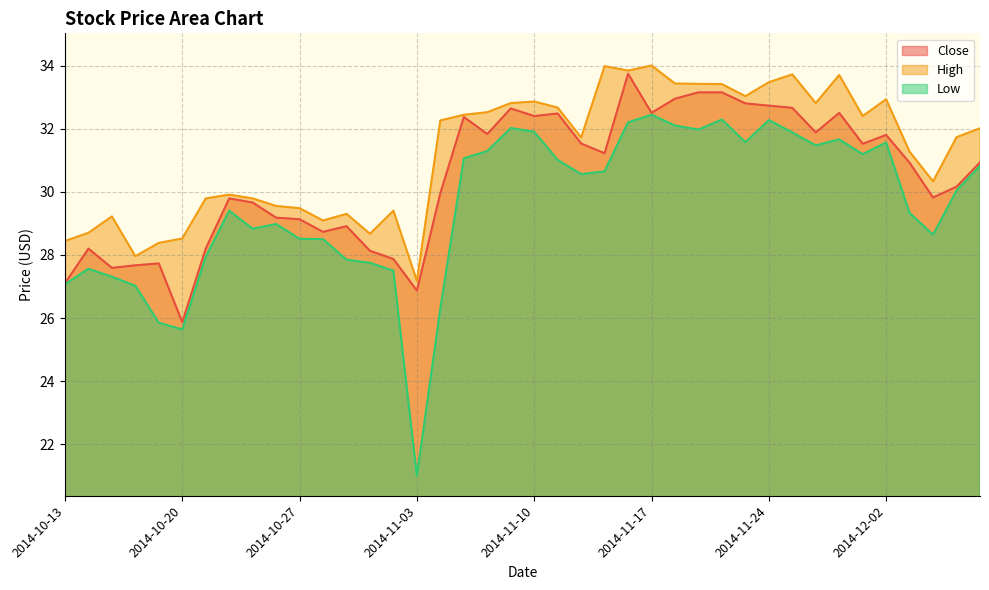

Does the chart have visible grid lines?

Yes